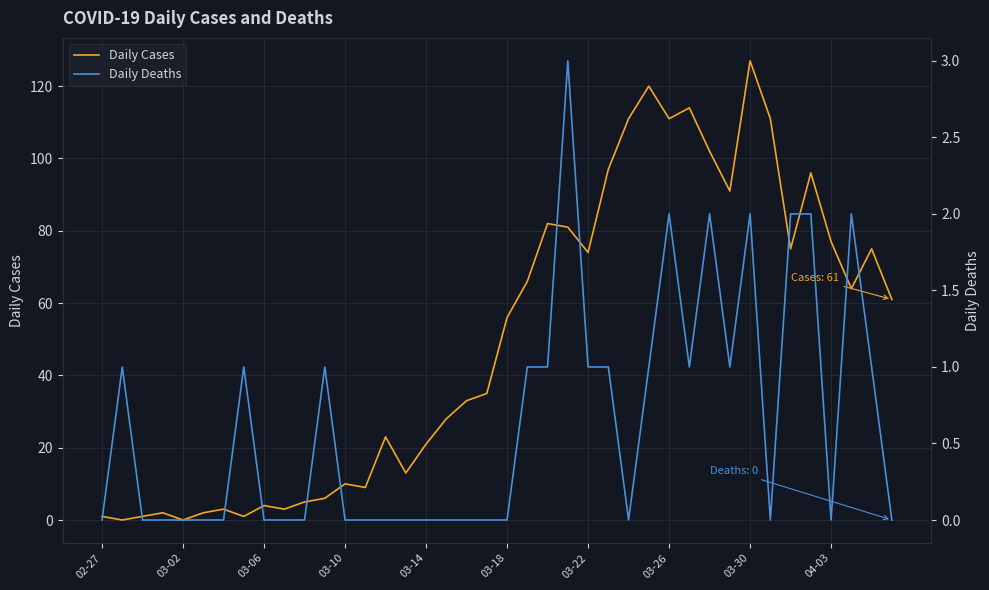

Does the chart display data point markers on the line(s)?

No